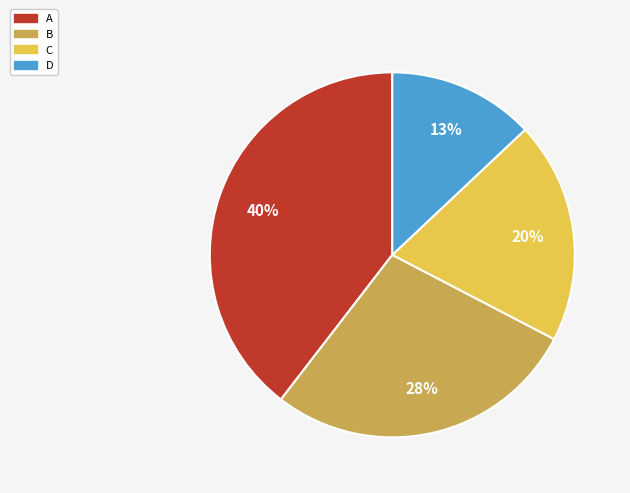

To the nearest percent, what is the difference between the D and A slice percentages?

27%